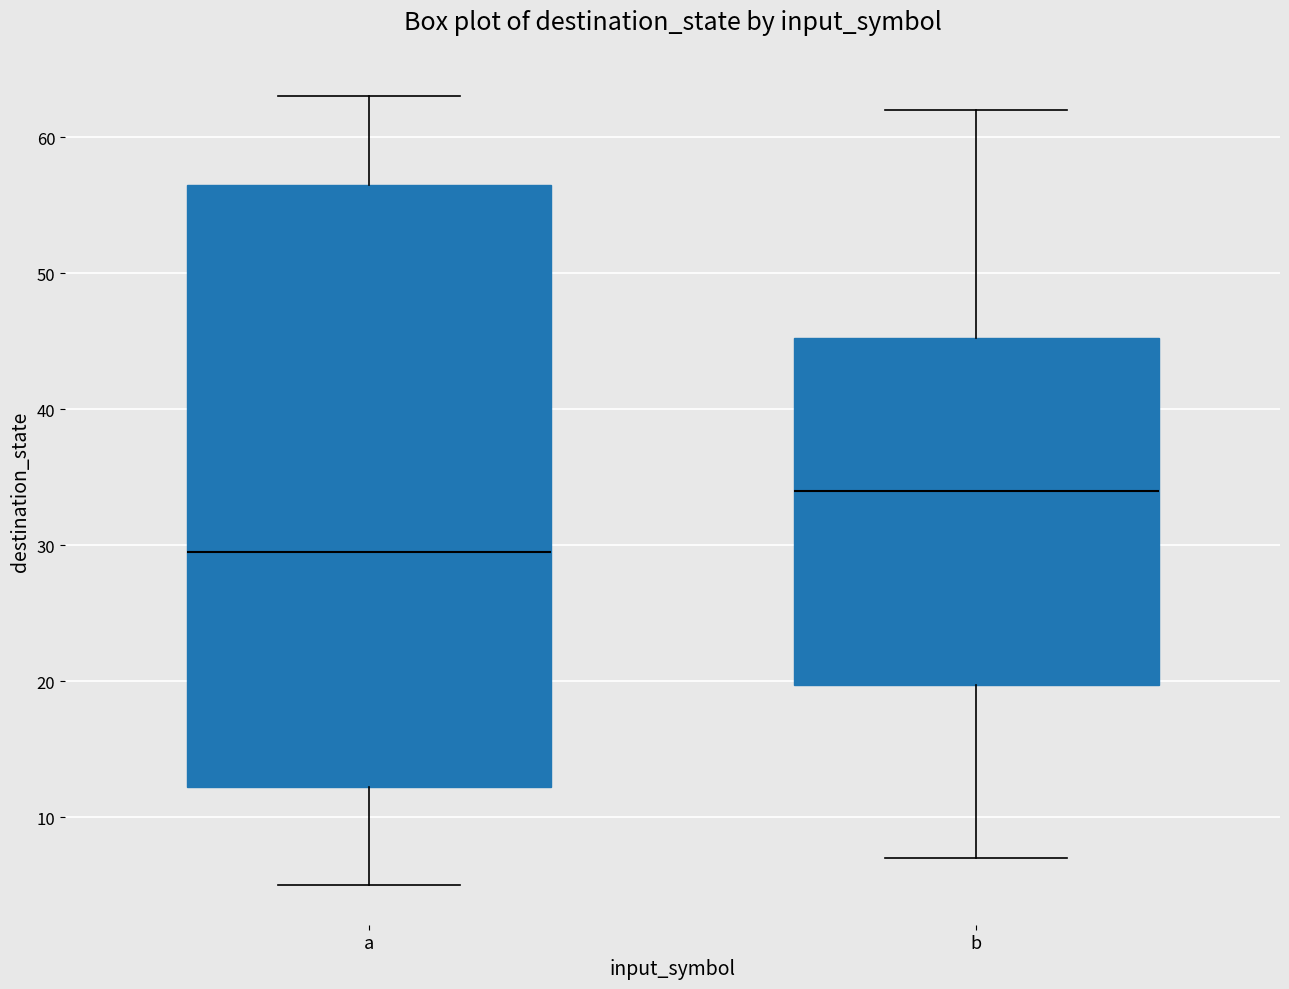

Reading left to right, read every box against the y-axis: the position of its median line, the range the box covers, and the ends of its whiskers. The values are not printed on the chart, so give them approximately, as read against the axis.

a: median 30, box 12 to 57, whiskers 5 to 63
b: median 34, box 20 to 45, whiskers 7 to 62